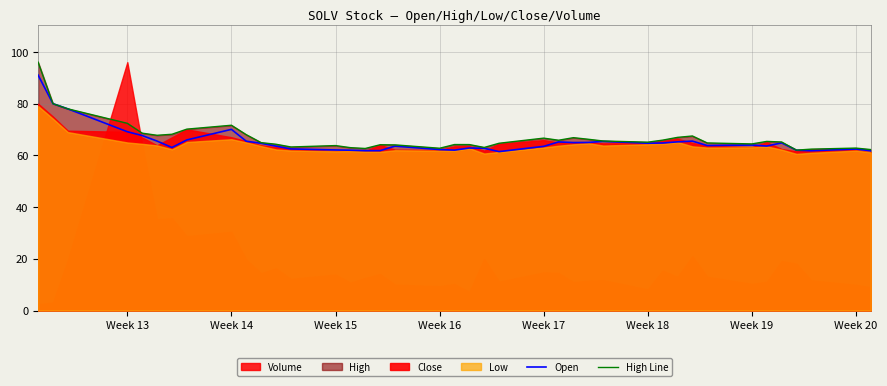

What is the minimum value for High Line?

62.0